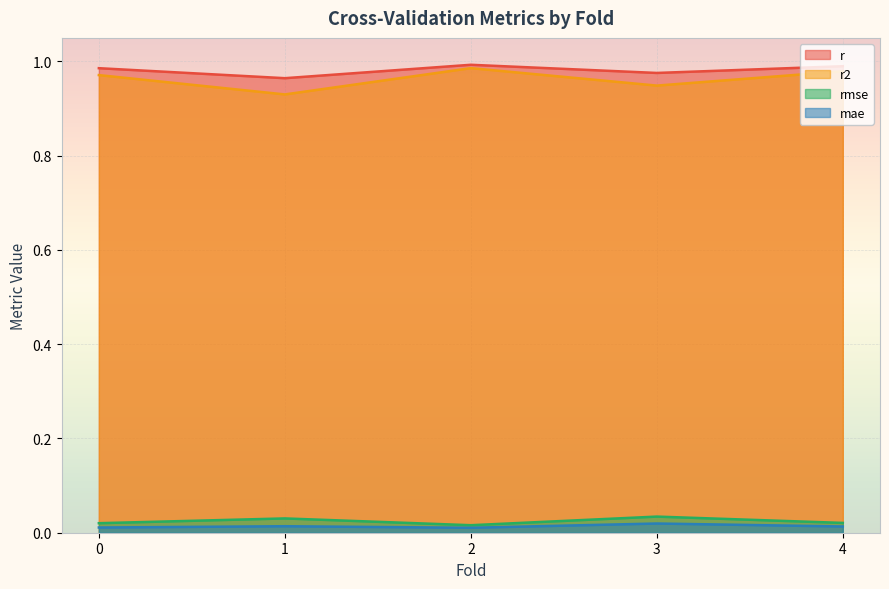

Reading left to right, transcribe all the data shown in this chart.

r: 1.0	1.0	1.0	1.0	1.0
r2: 1.0	0.9	1.0	0.9	1.0
rmse: 0.0	0.0	0.0	0.0	0.0
mae: 0.0	0.0	0.0	0.0	0.0